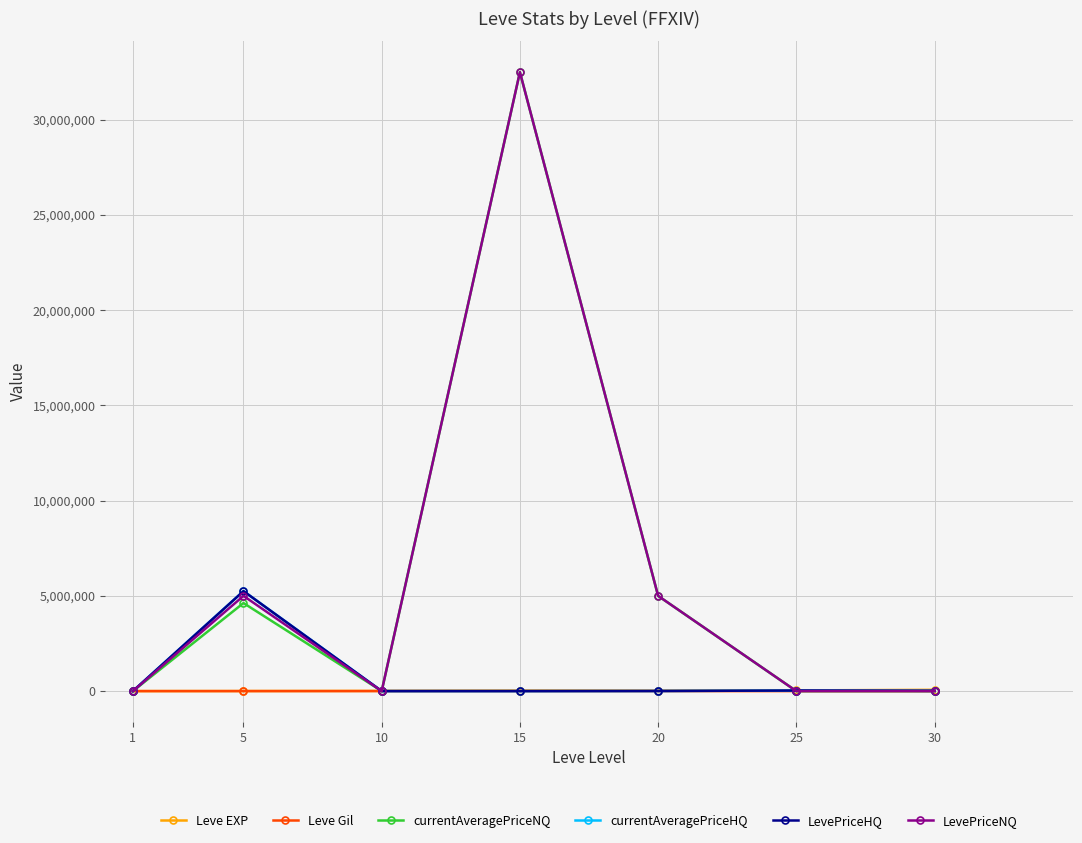

How many interior local peaks does the LevePriceNQ series have?

2